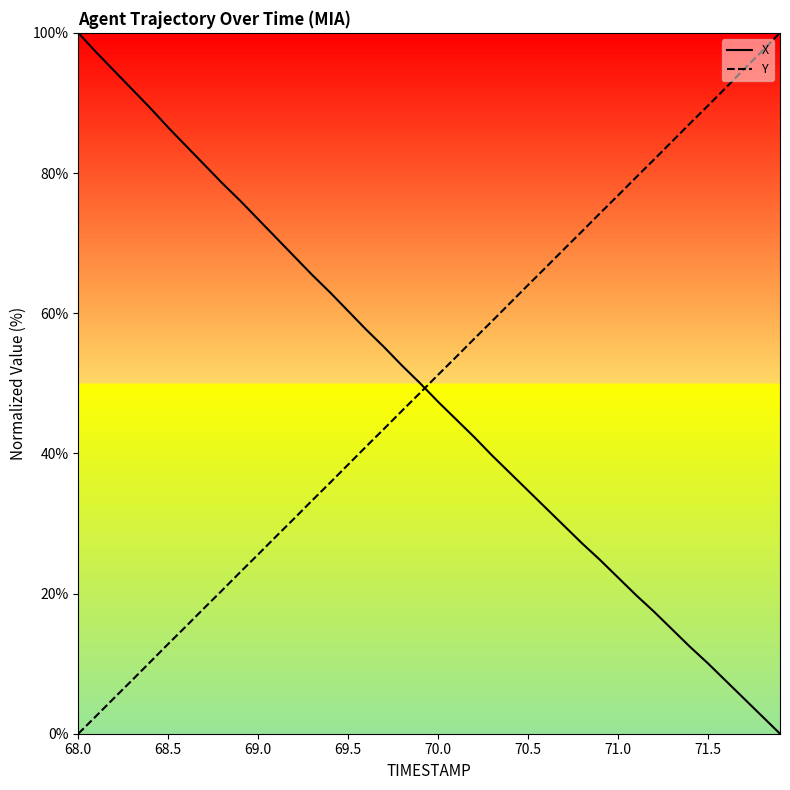

What is the maximum value for X?

100.0